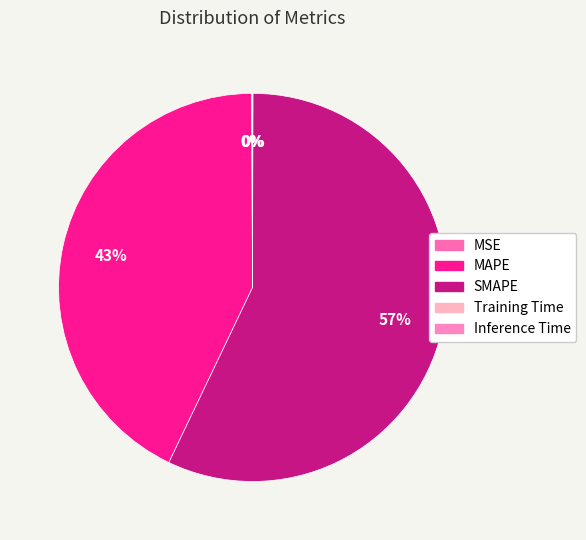

To the nearest percent, what portion does MAPE represent?

43%